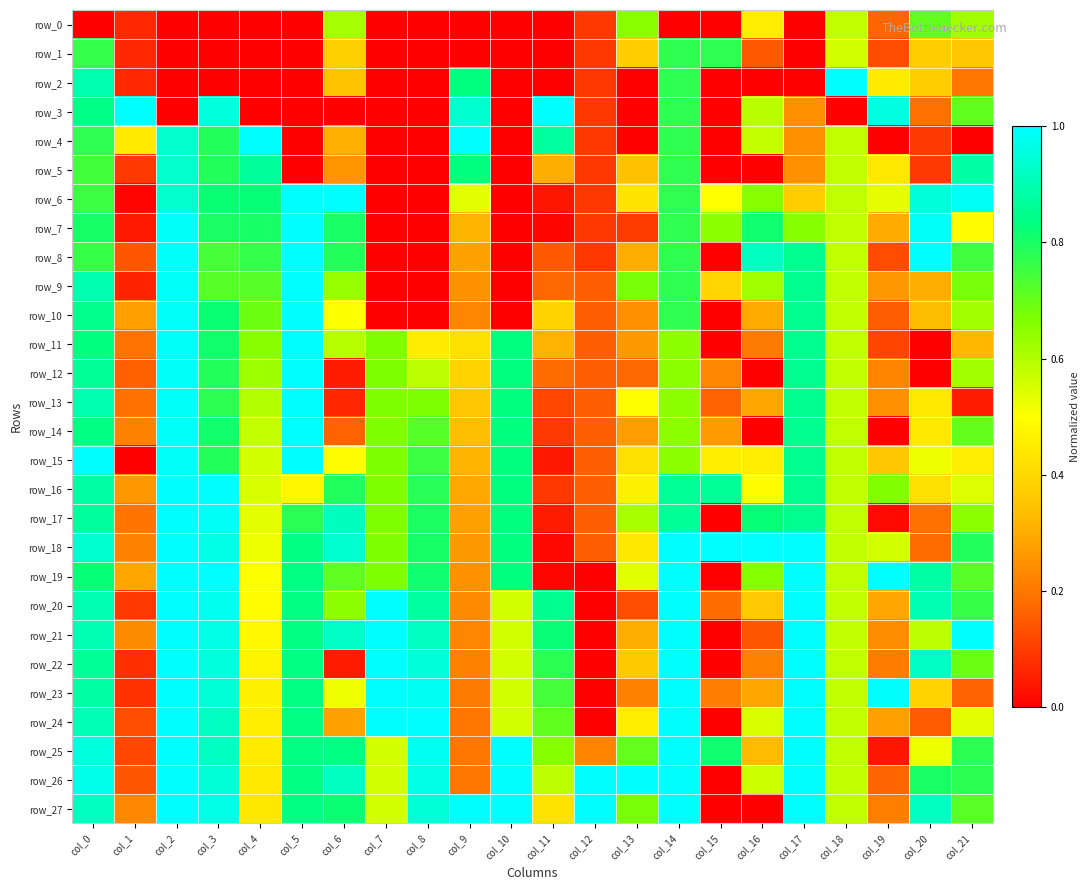

Is it true that row_11 equals 0.2 at col_1?

True